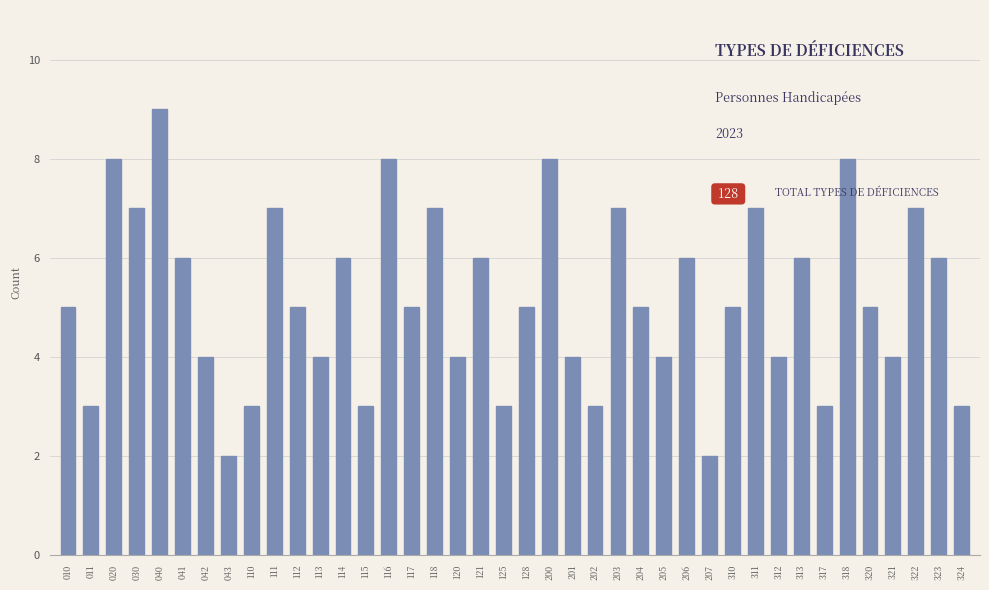

Read the value at 203.

7